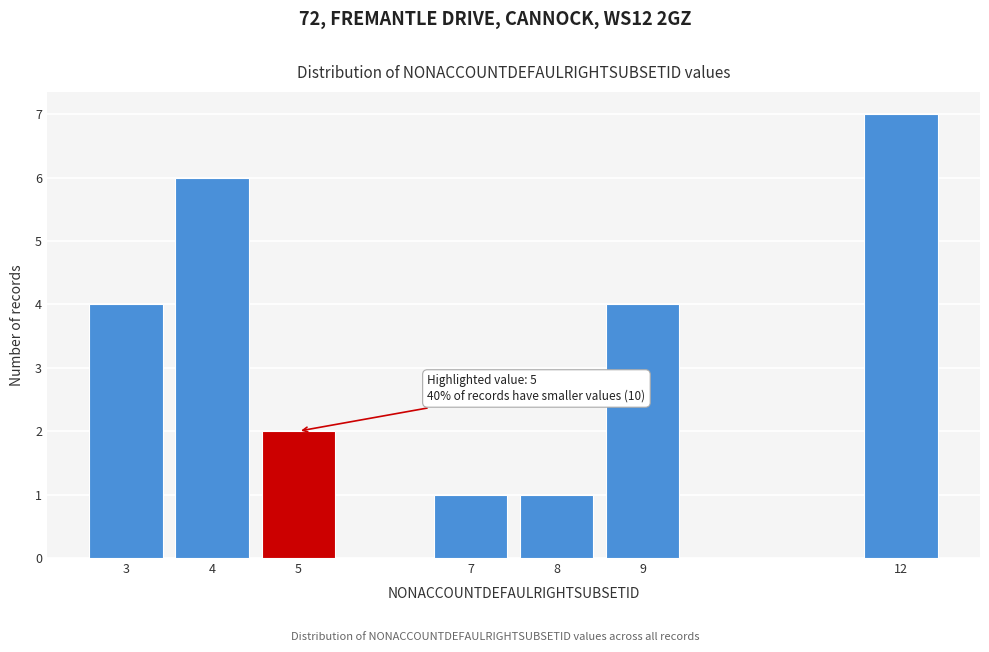

Reading right to left, extract all data points from this chart.

7	4	1	1	2	6	4